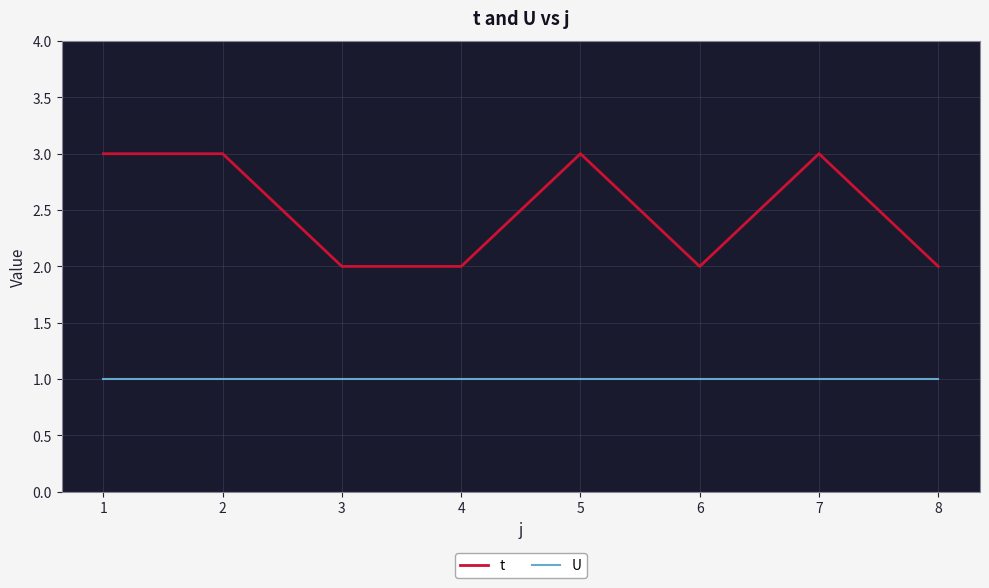

At 2, list the series in order from largest to smallest.

t, U